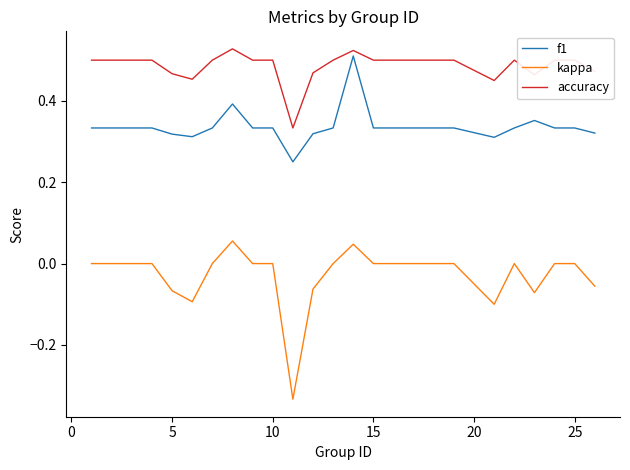

Count the accuracy values in the range 0 to 1.

25